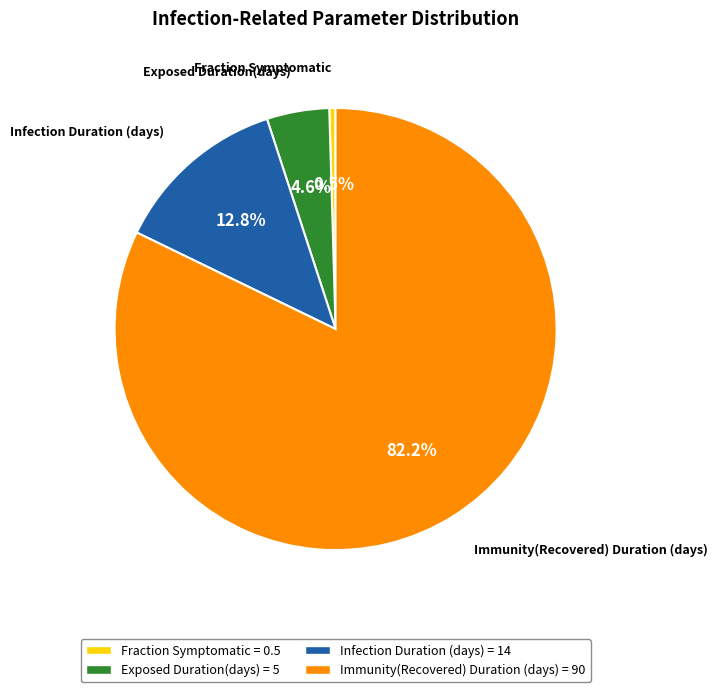

Does Fraction Symptomatic account for over 50% of the chart?

No